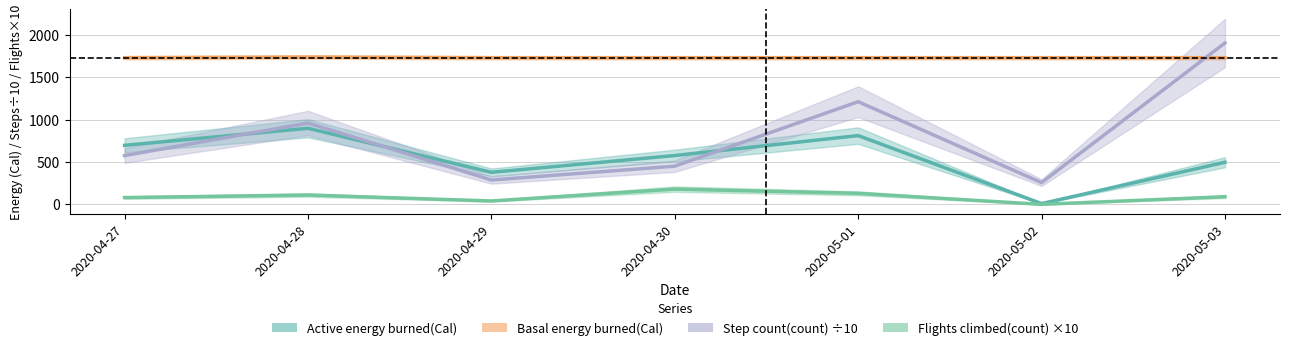

True or false: Active energy burned(Cal) and Flights climbed(count) ×10 intersect in this chart.

False